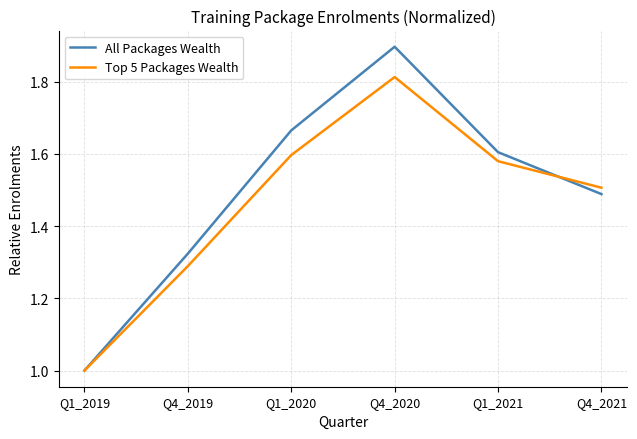

How many All Packages Wealth values are between 1 and 2?

6